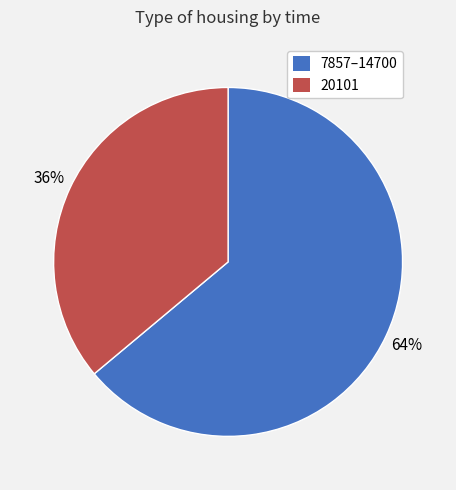

To the nearest percent, what is the difference between the largest and smallest slice percentages?

28%